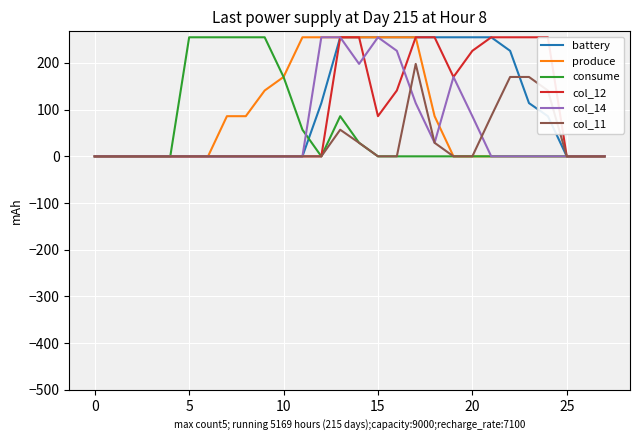

Is this an area chart (filled region under the line)?

No